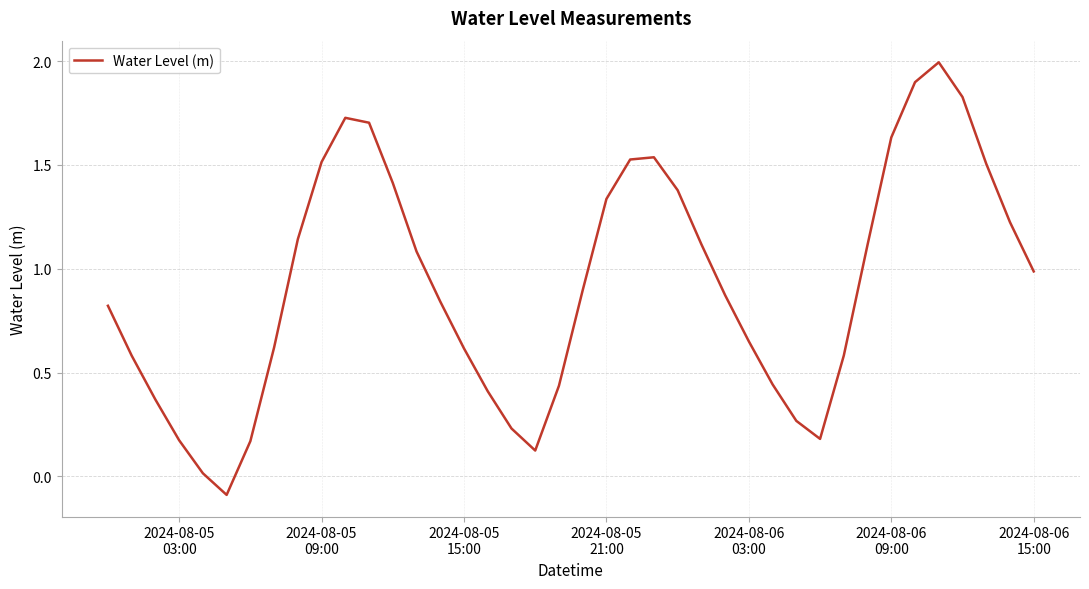

What is the difference between the maximum and minimum values?

2.1